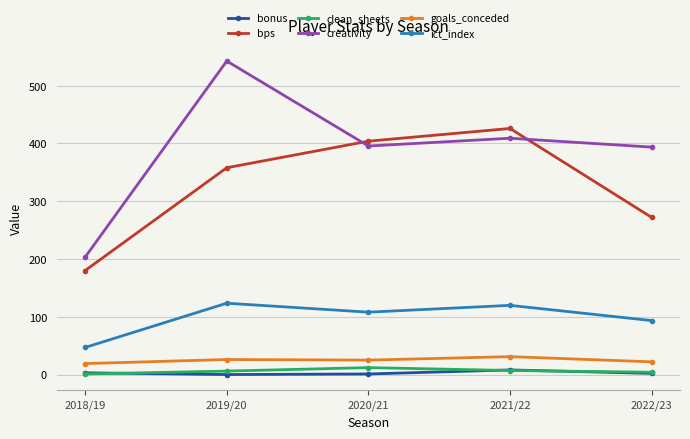

Count the number of data series in this chart.

6